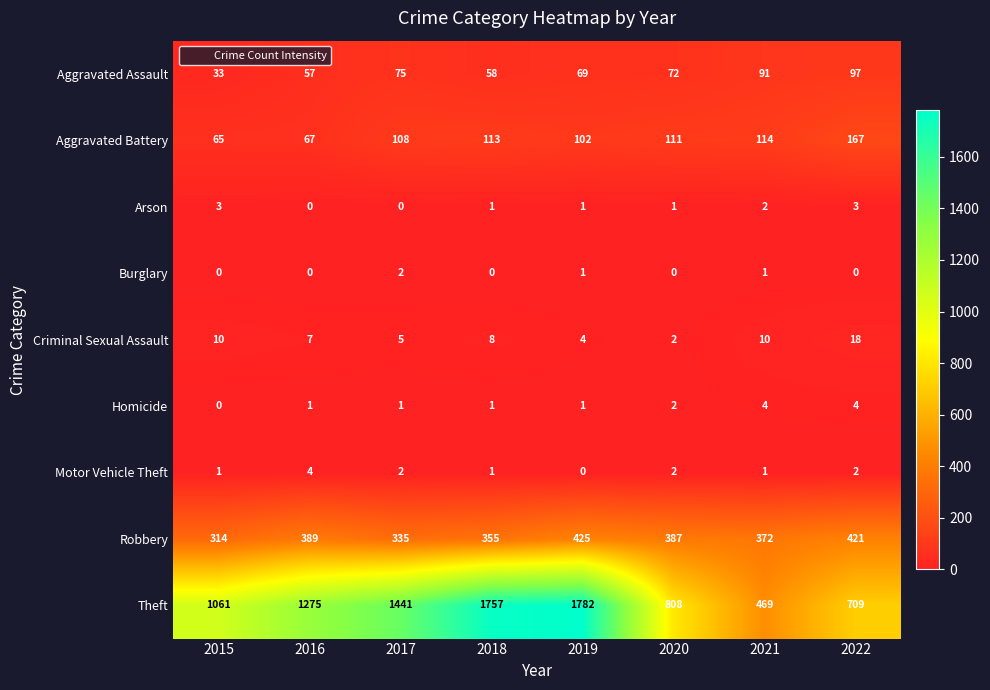

Rank the categories by Robbery value from lowest to highest.

2015, 2017, 2018, 2021, 2020, 2016, 2022, 2019